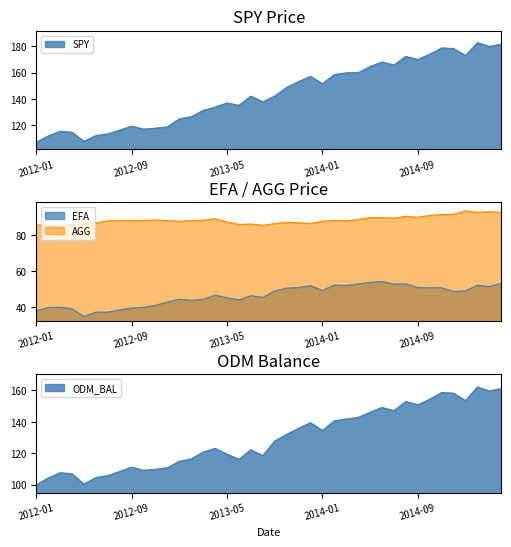

True or false: SPY and EFA intersect in this chart.

False